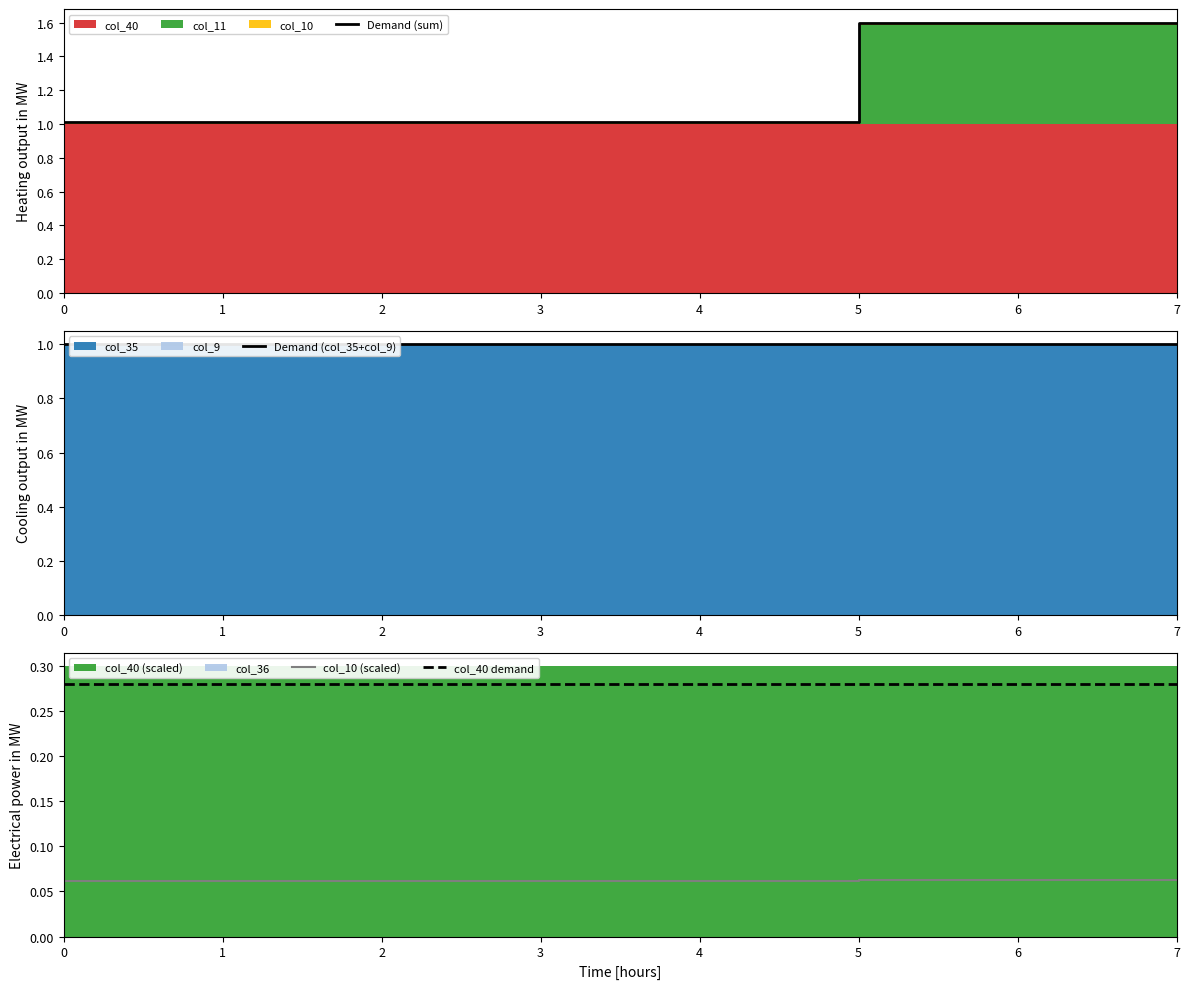

True or false: col_40 demand and Demand (sum) intersect in this chart.

False